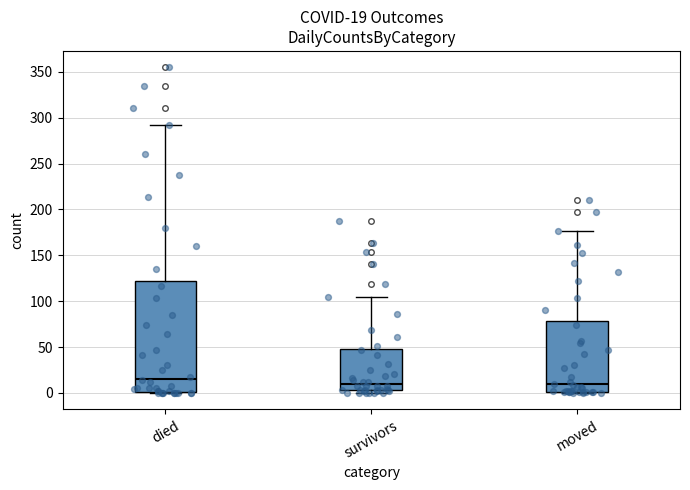

Which box's median line is the highest?

died